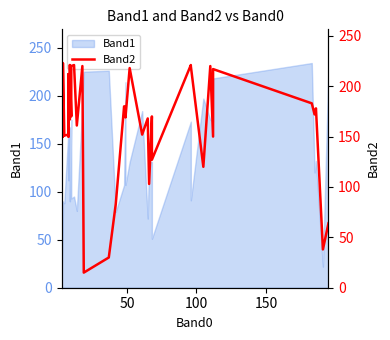

What is the value of the 38th point from the left?

178